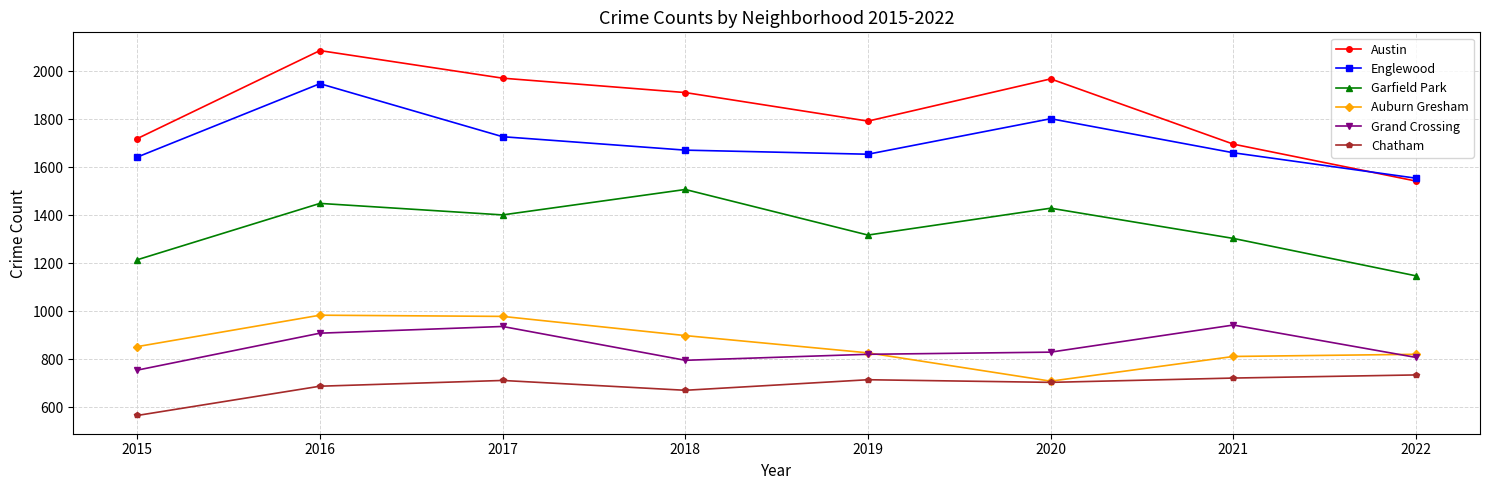

Where is the first local minimum for Auburn Gresham?

2020